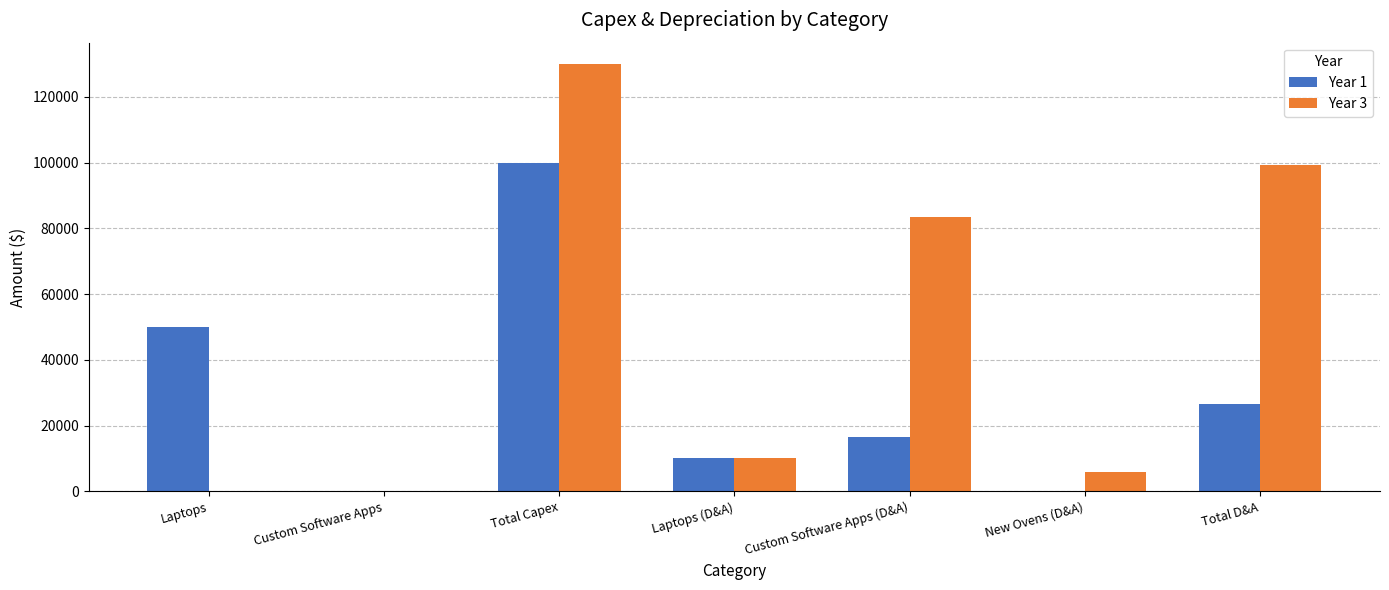

What value does the Year 1 series have at Laptops?

50000.0